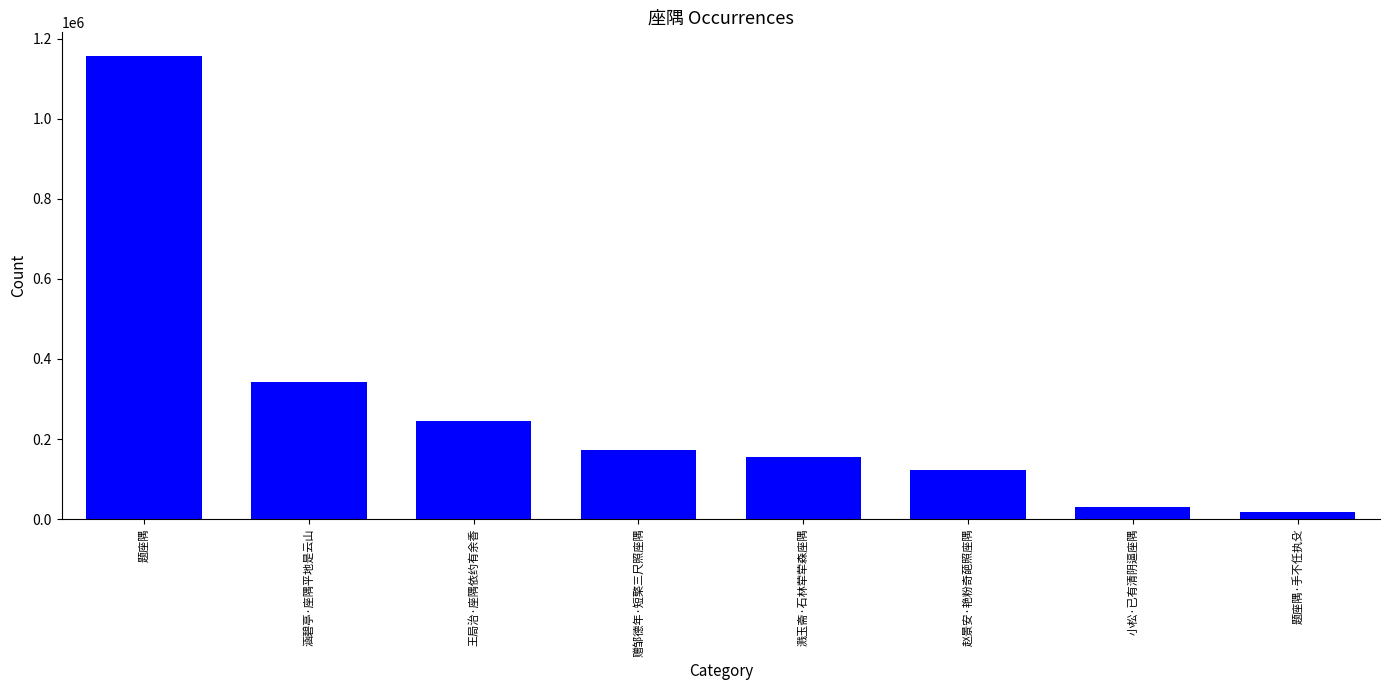

Are the bars horizontal?

No